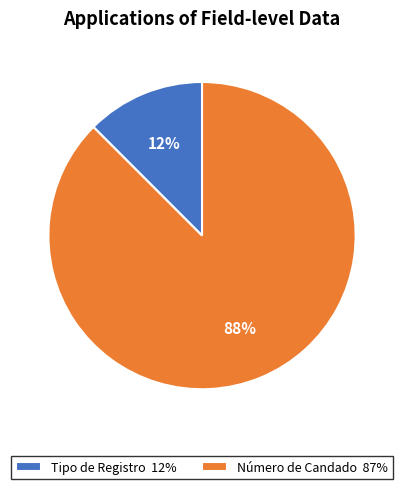

To the nearest percent, what is the combined percentage of Número de Candado 87% and Tipo de Registro 12%?

100%